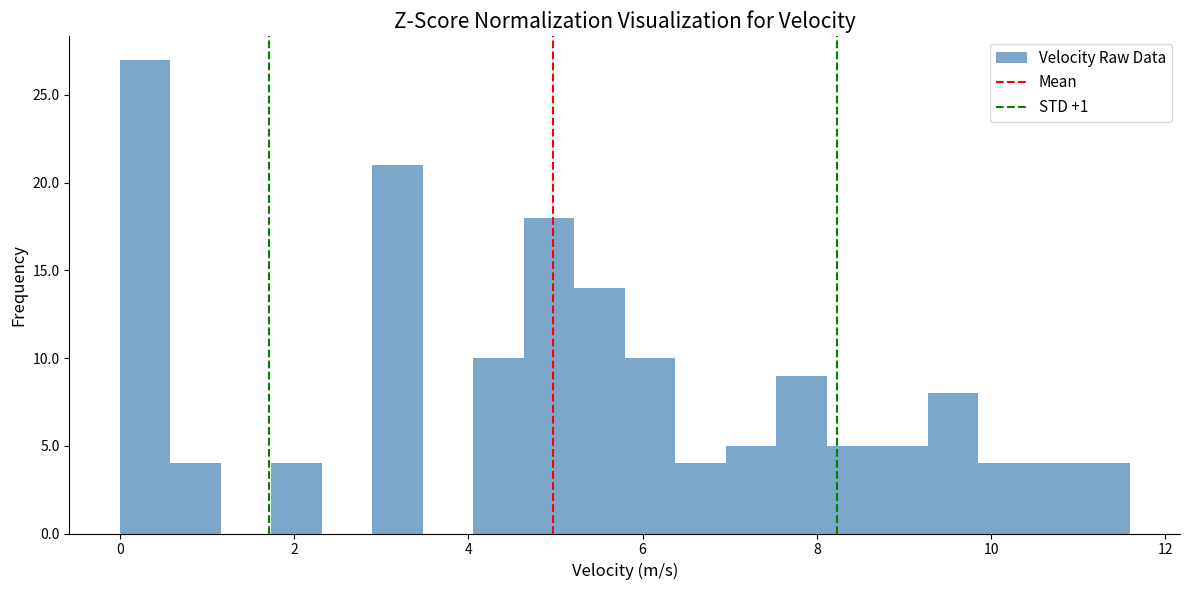

Around what value on the x-axis is the tallest bar? Give the approximate position of its centre, as read against the axis.

0.2